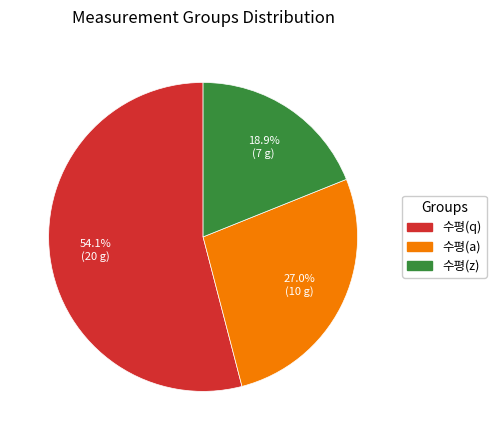

What is the smallest slice in the pie chart?

수평(z)